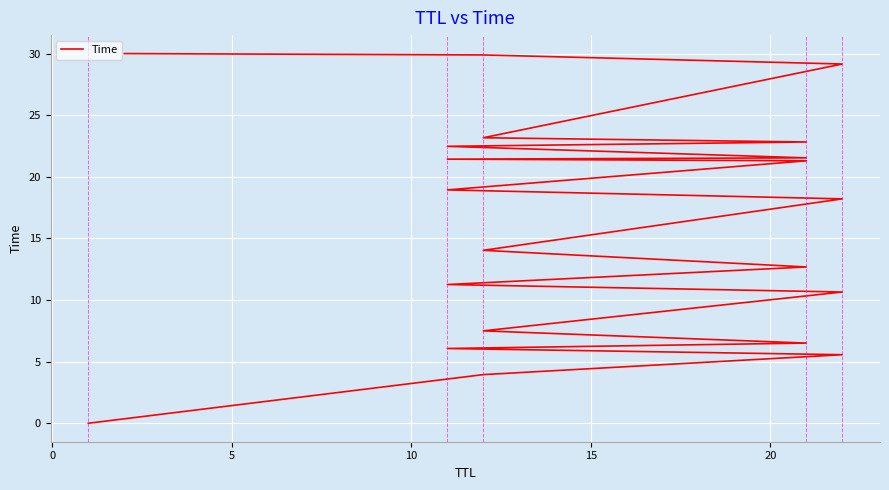

What is the sum of all values?

337.2